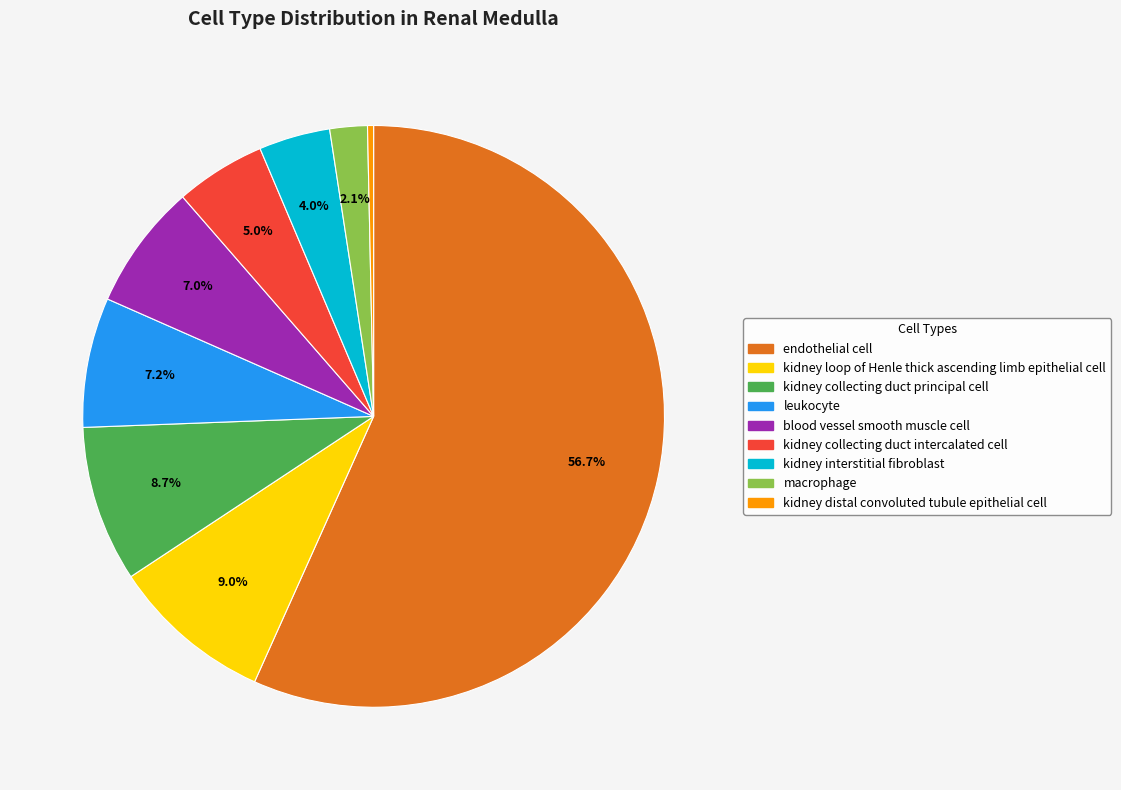

Does kidney collecting duct intercalated cell represent more than half of the total?

No